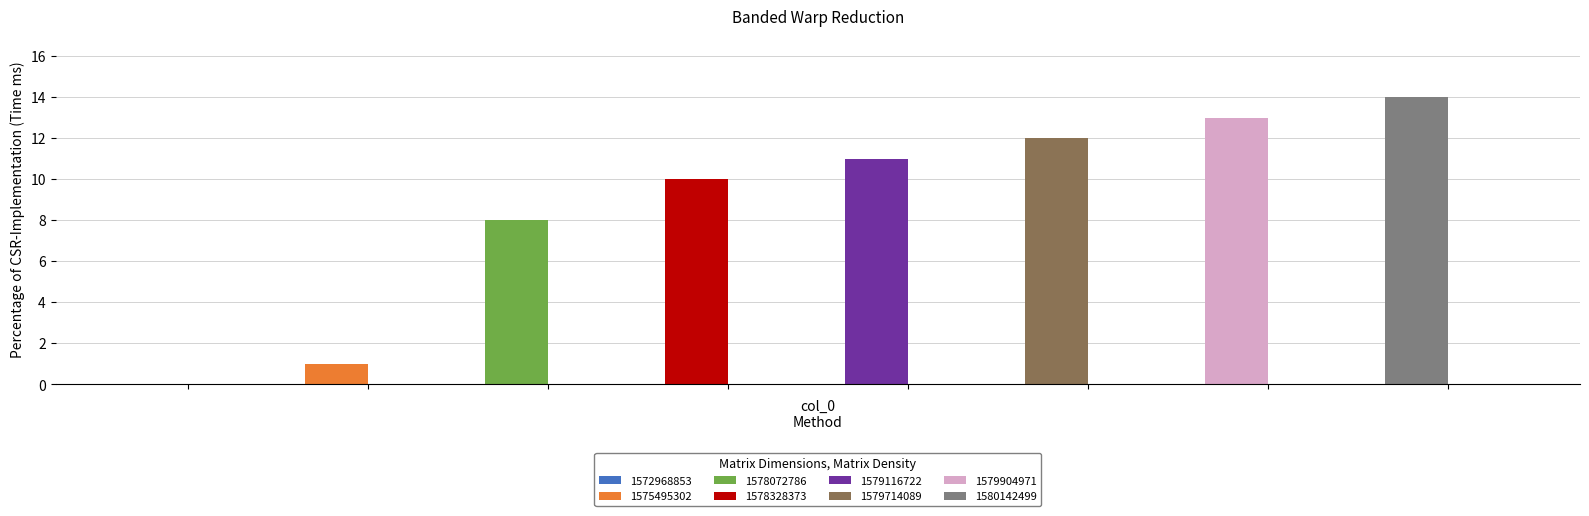

Which category has the lowest value in the col_2 series?

1572968853